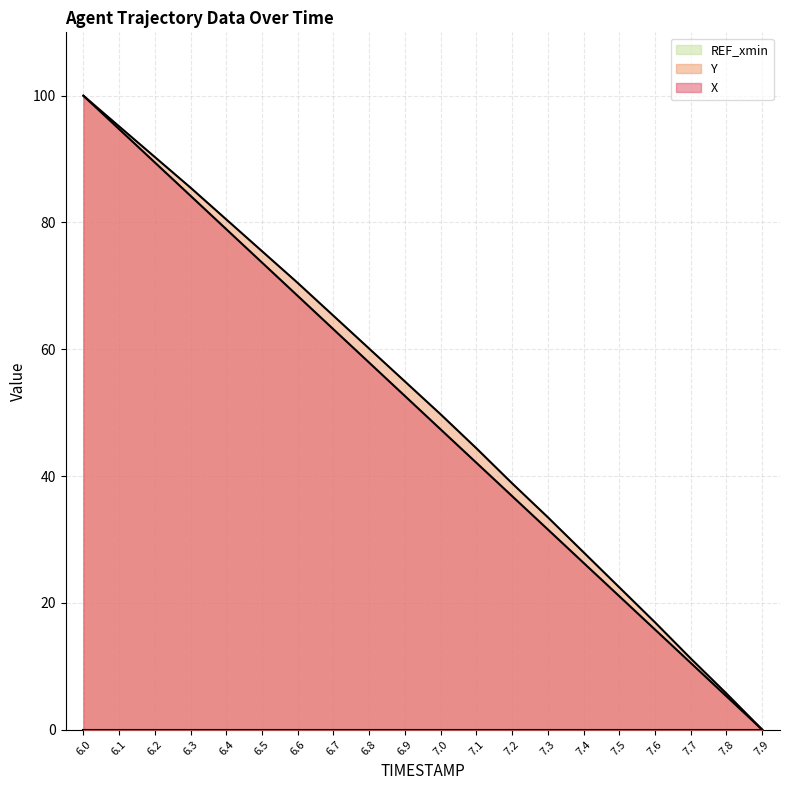

Does the chart display data point markers on the line(s)?

No